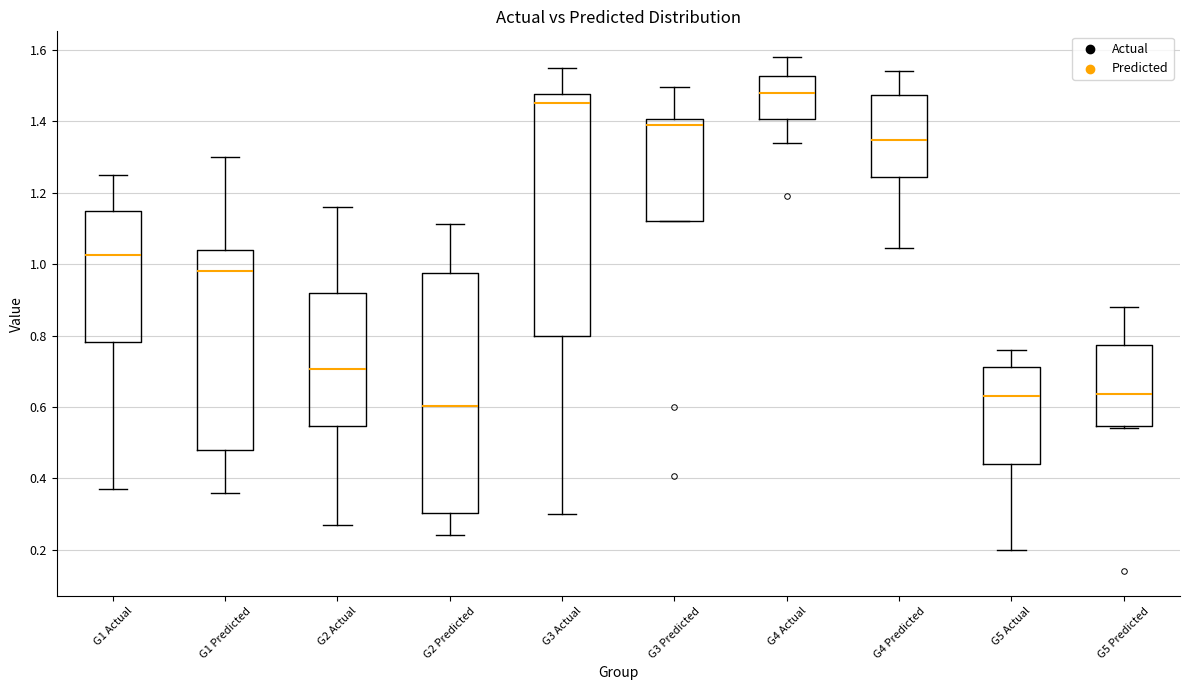

Reading left to right, transcribe this box plot: for each box, give where its median line is, the range the box spans, and where its two whiskers end, as read against the y-axis. The values are not printed on the chart, so give them approximately, as read against the axis.

G1 Actual: median 1.02, box 0.78 to 1.14, whiskers 0.38 to 1.26
G1 Predicted: median 0.98, box 0.48 to 1.04, whiskers 0.36 to 1.30
G2 Actual: median 0.70, box 0.54 to 0.92, whiskers 0.28 to 1.16
G2 Predicted: median 0.60, box 0.30 to 0.98, whiskers 0.24 to 1.12
G3 Actual: median 1.46, box 0.80 to 1.48, whiskers 0.30 to 1.56
G3 Predicted: median 1.38, box 1.12 to 1.40, whiskers 1.12 to 1.50
G4 Actual: median 1.48, box 1.40 to 1.52, whiskers 1.34 to 1.58
G4 Predicted: median 1.34, box 1.24 to 1.48, whiskers 1.04 to 1.54
G5 Actual: median 0.64, box 0.44 to 0.72, whiskers 0.20 to 0.76
G5 Predicted: median 0.64, box 0.54 to 0.78, whiskers 0.54 (just below the box's lower edge) to 0.88